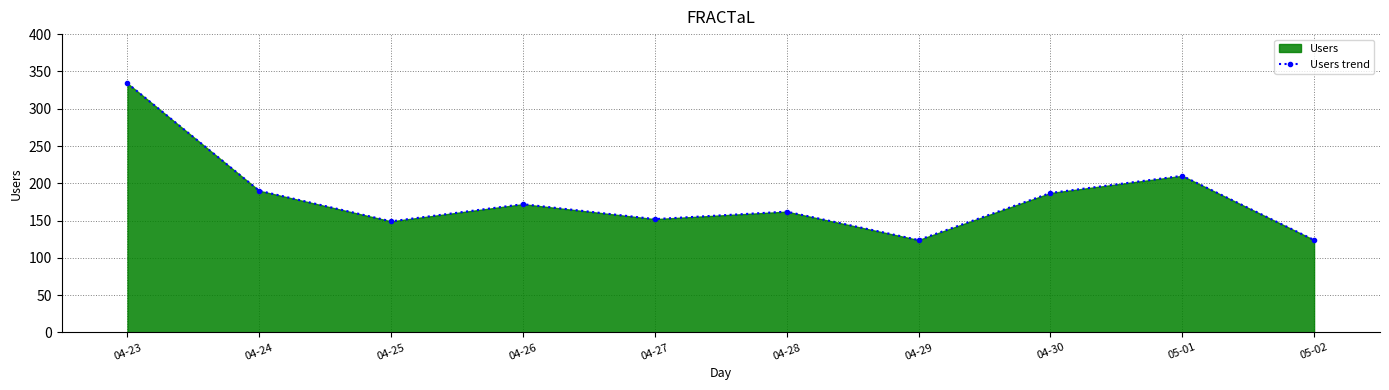

List the labels in order of value, largest first.

04-23, 05-01, 04-24, 04-30, 04-26, 04-28, 04-27, 04-25, 04-29, 05-02